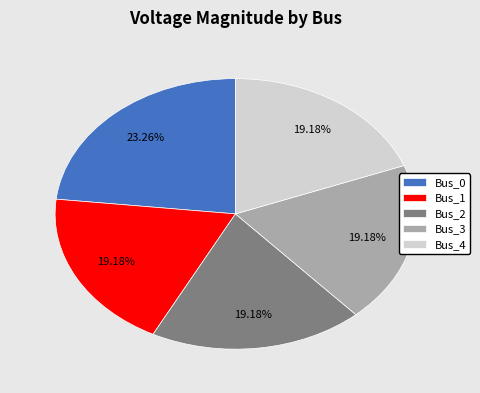

The Bus_3 slice represents 14% of the pie. True or false?

False